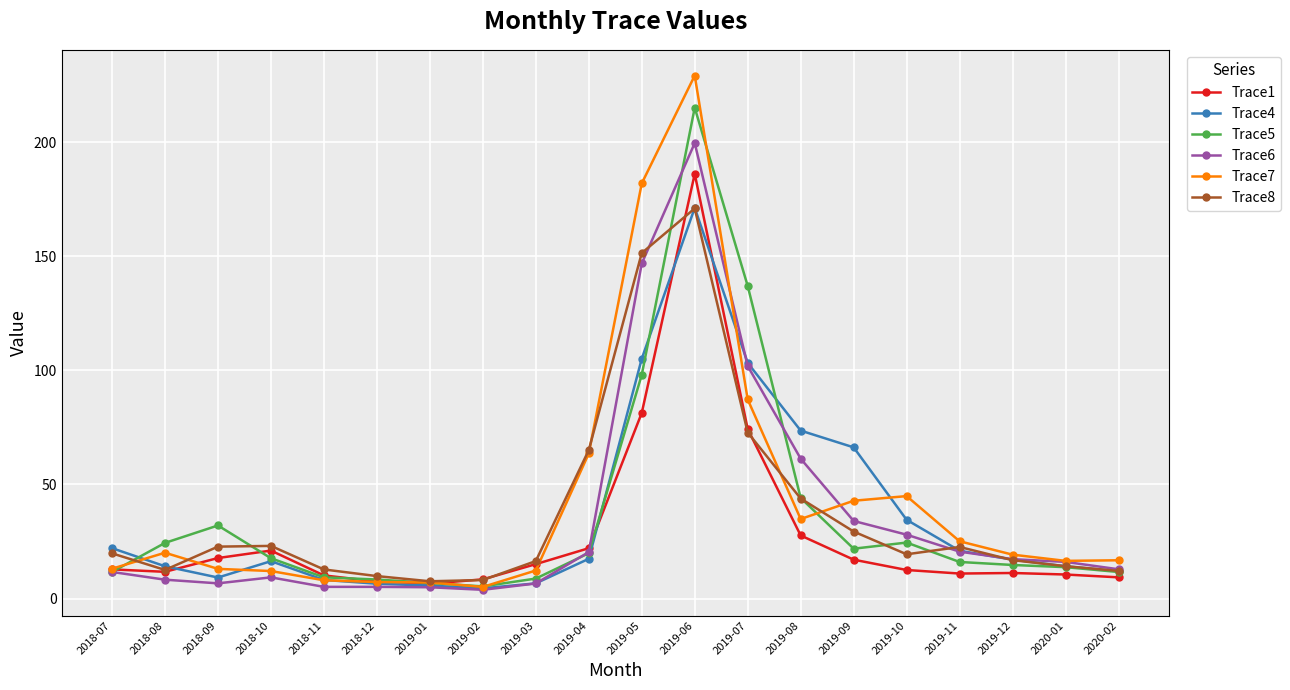

Does the chart have visible grid lines?

Yes